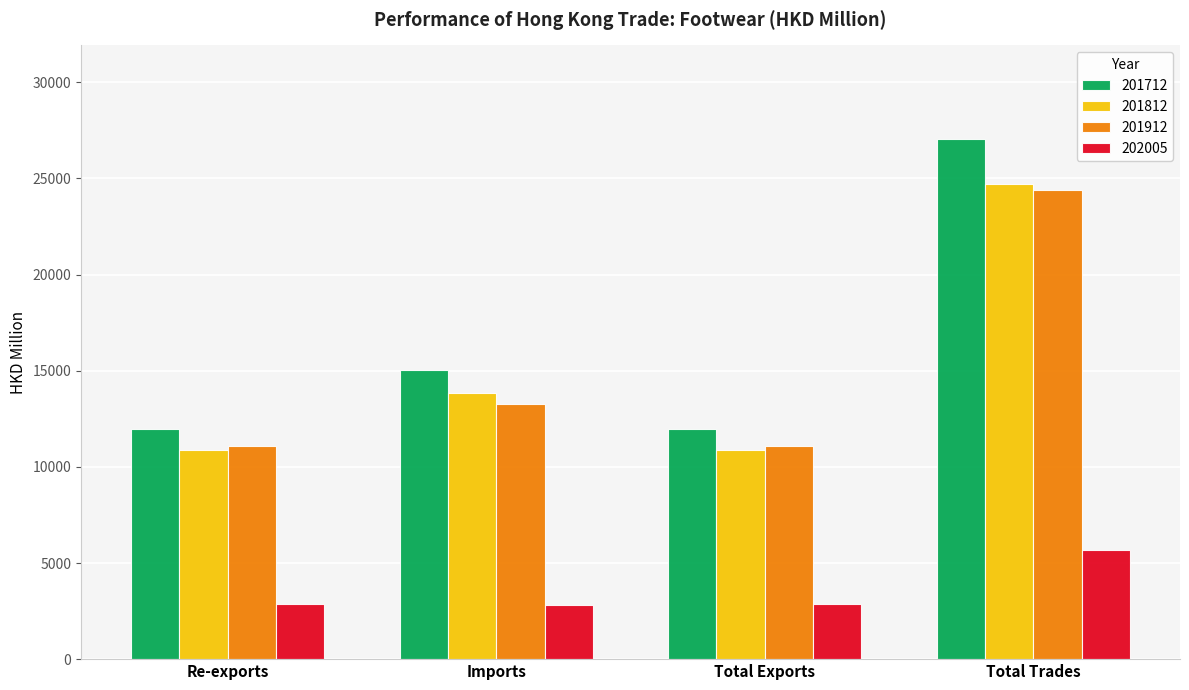

How many series are shown in this chart?

4